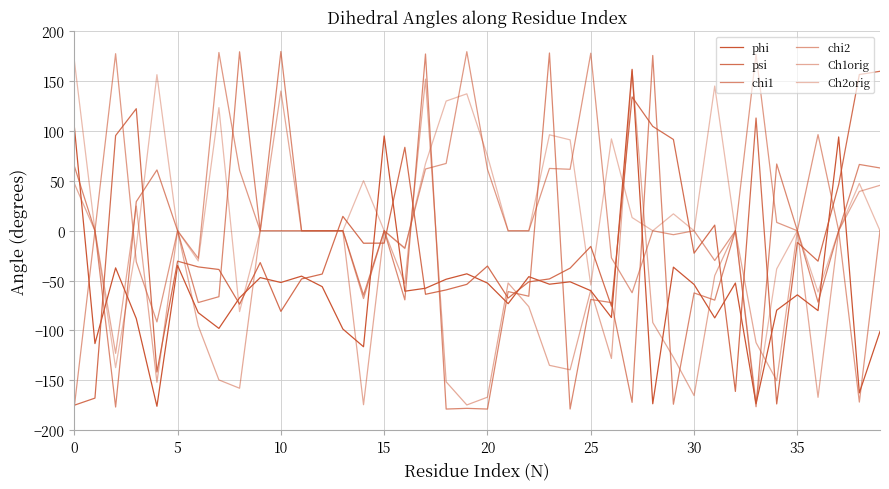

How many lines are shown in the chart?

6